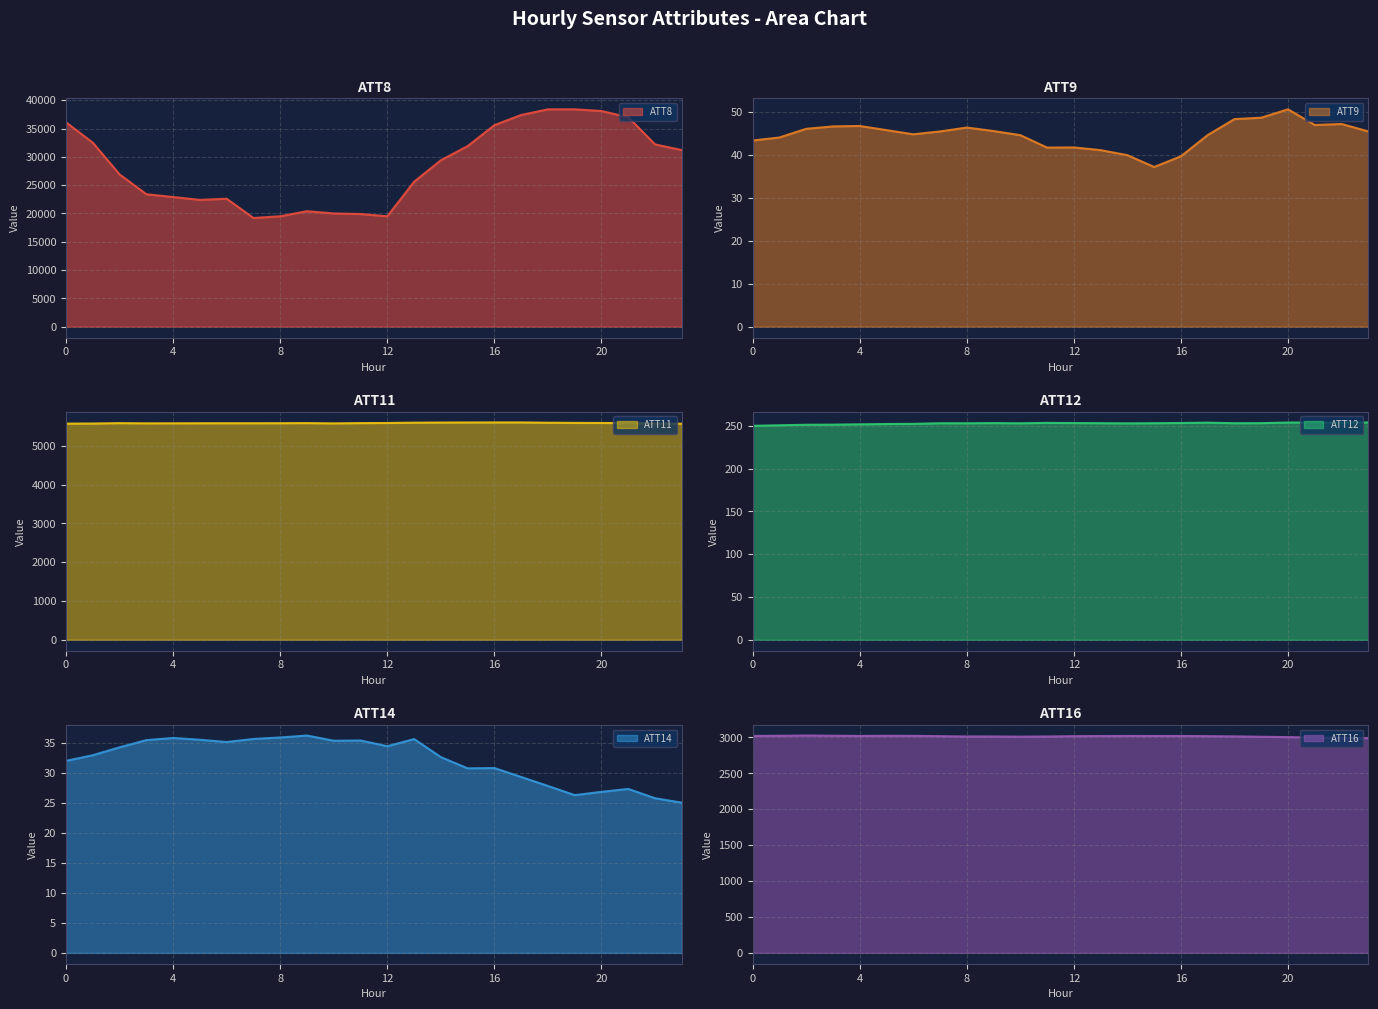

Which series has the largest total across all categories?

ATT8